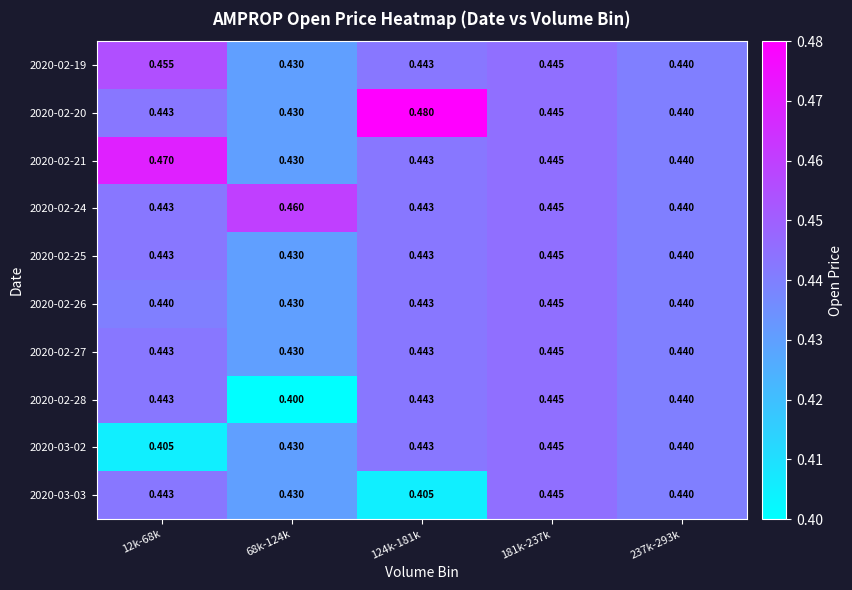

Is the value of 2020-02-24 at 12k-68k greater than the value of 2020-02-26 at 12k-68k?

Yes